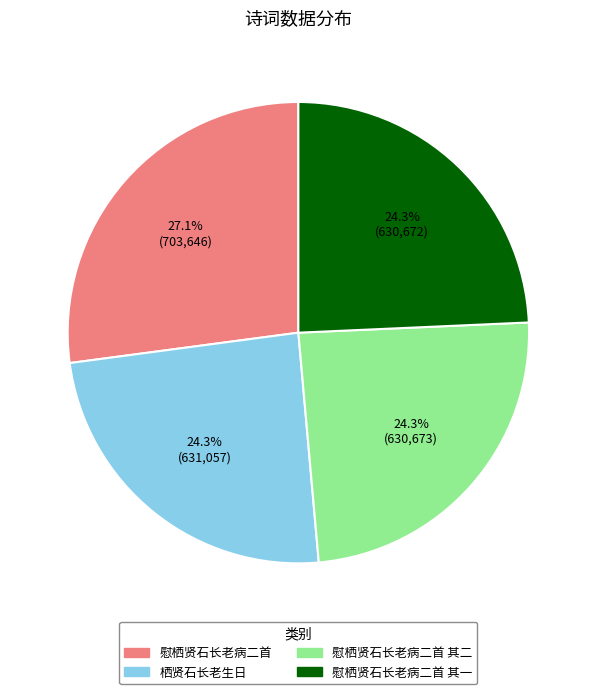

How many segments does this pie chart have?

4